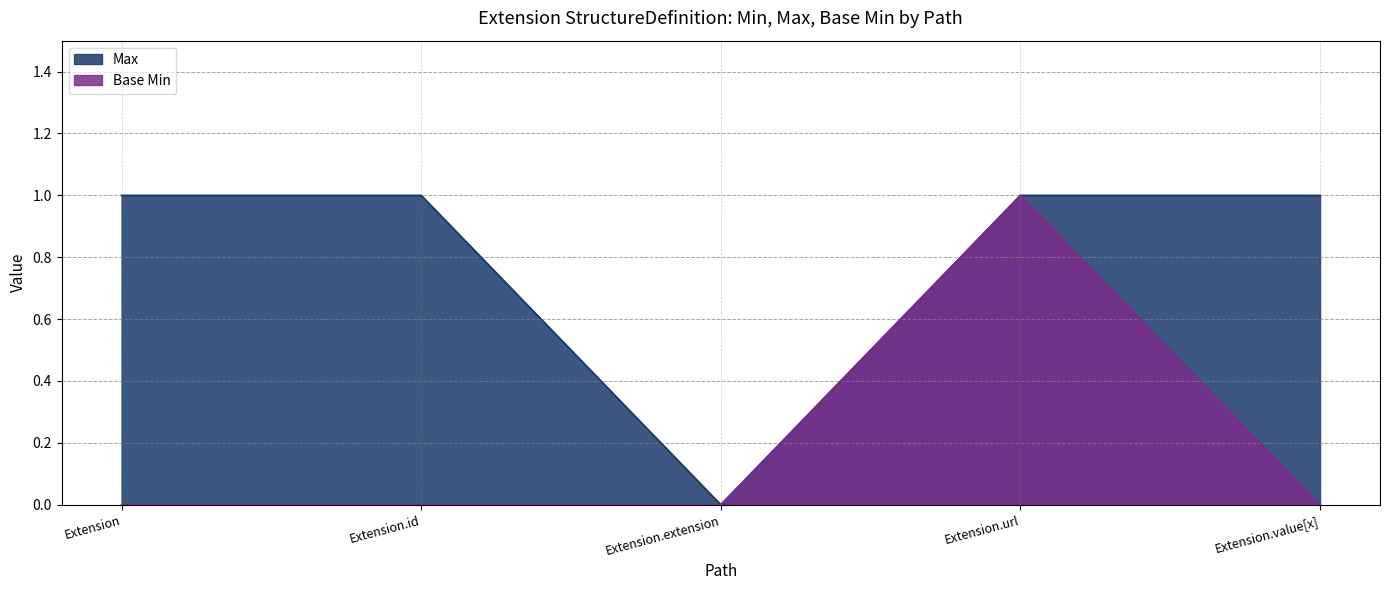

At how many categories does at least one series exceed 0?

4